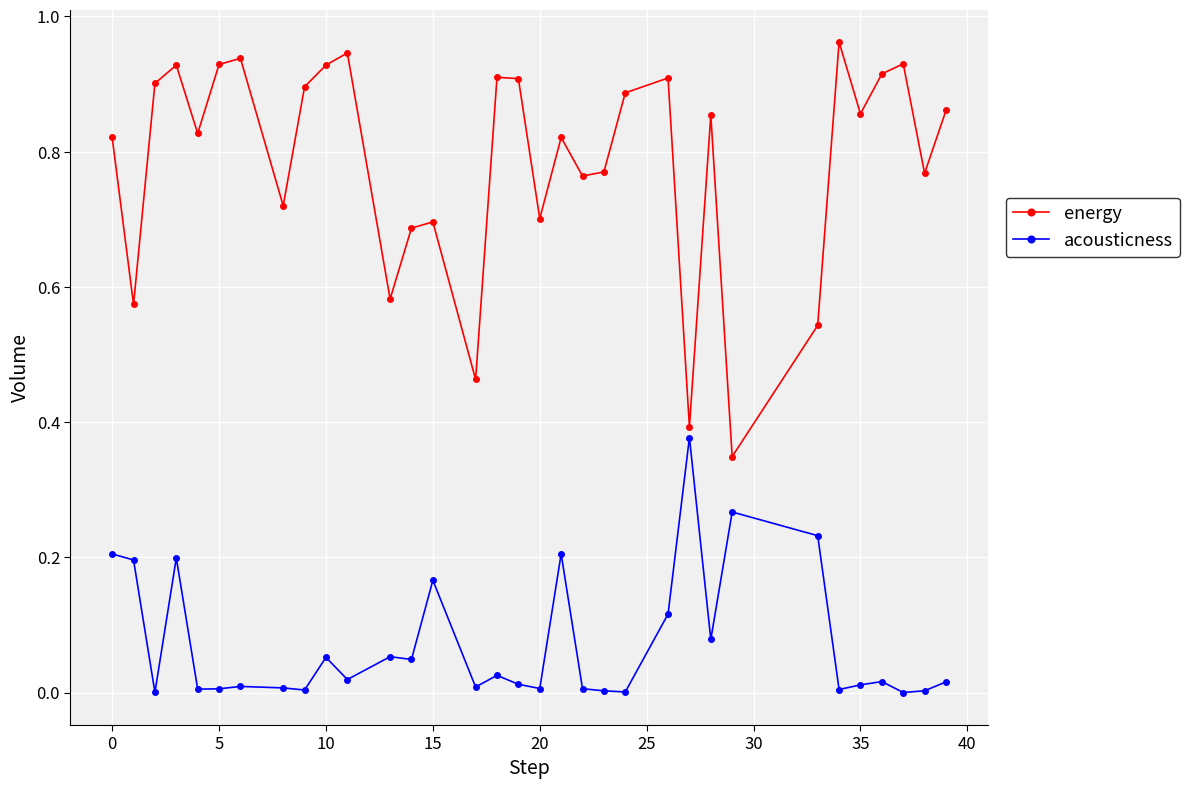

Which series has the largest range (max minus min)?

energy